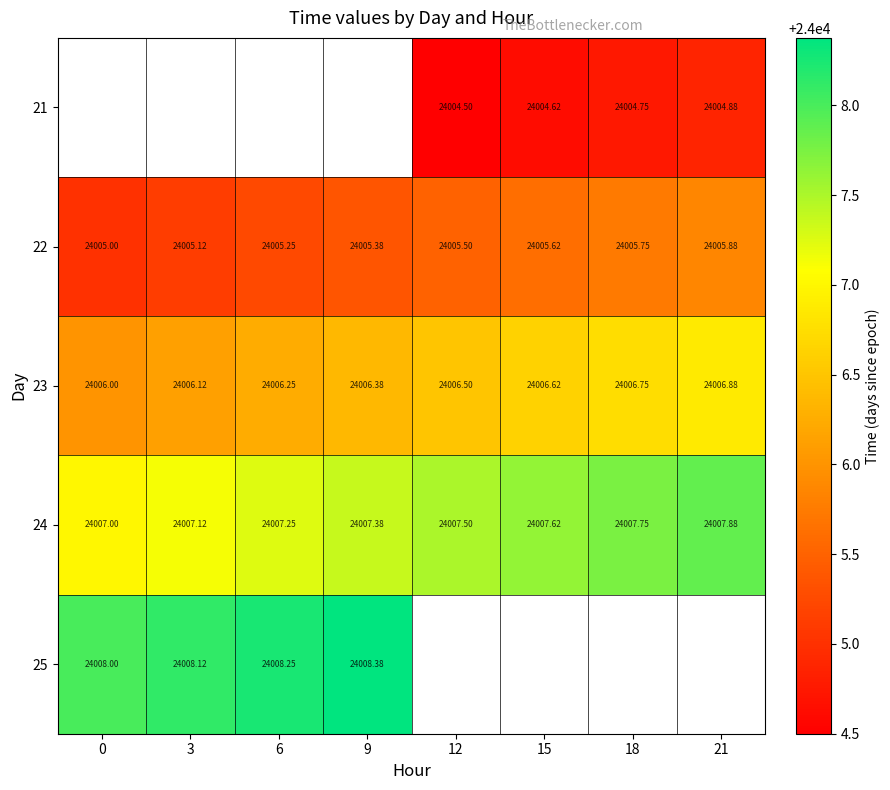

List the labels in order of 23 value, largest first.

21, 18, 15, 12, 9, 6, 3, 0